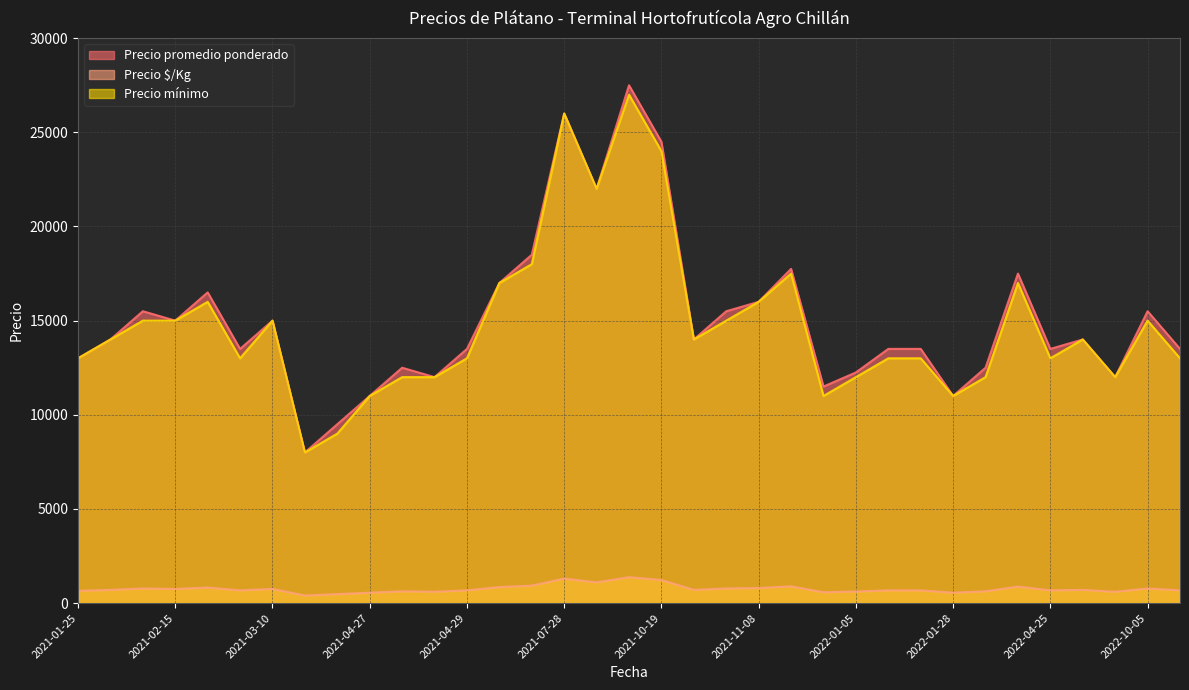

True or false: Precio promedio ponderado and Precio $/Kg cross at least once.

False